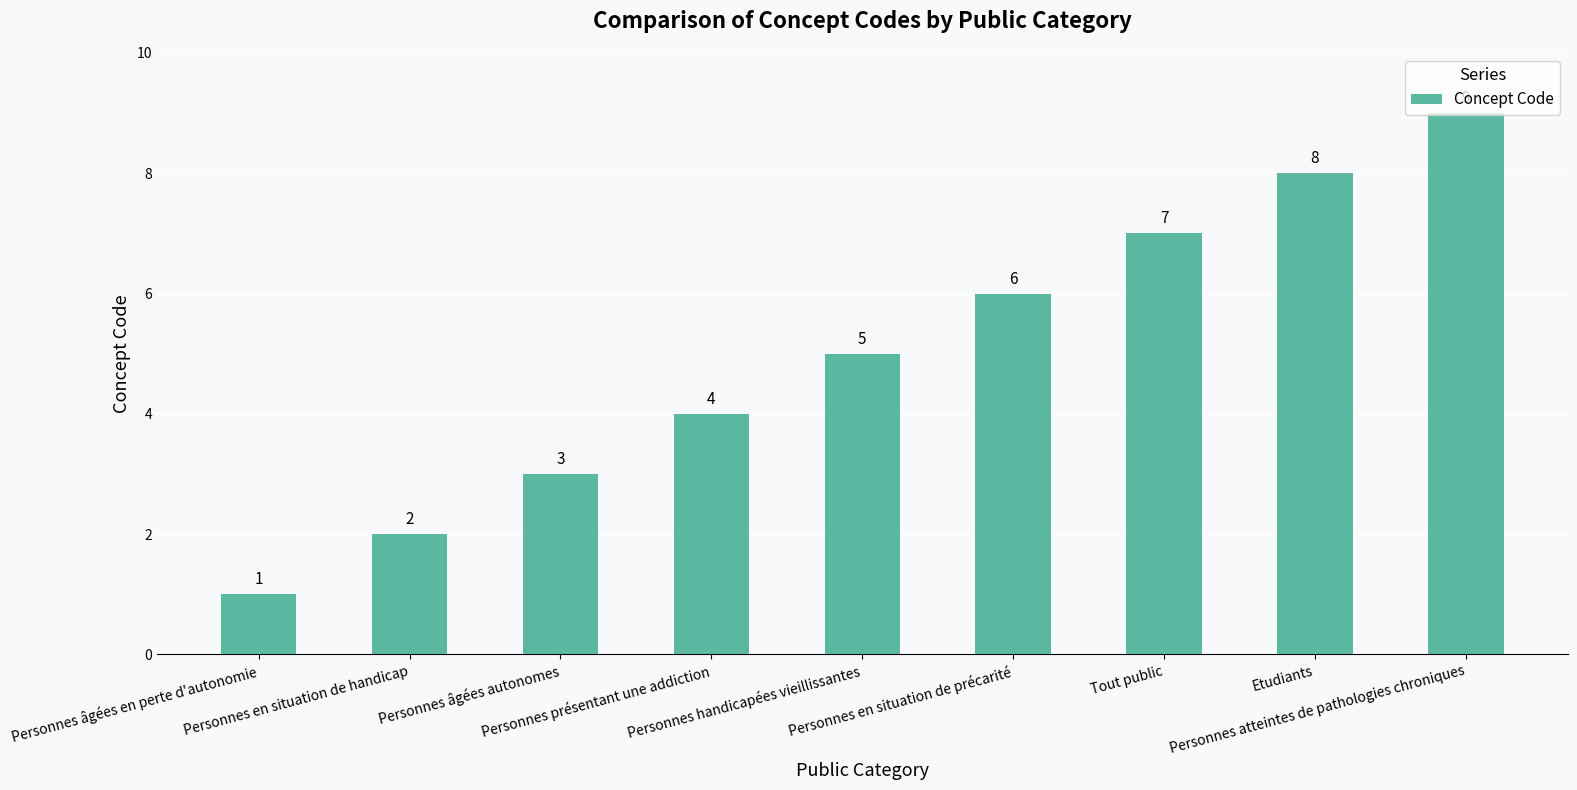

What is the ratio of the value at Personnes présentant une addiction to the value at Personnes en situation de précarité?

0.7